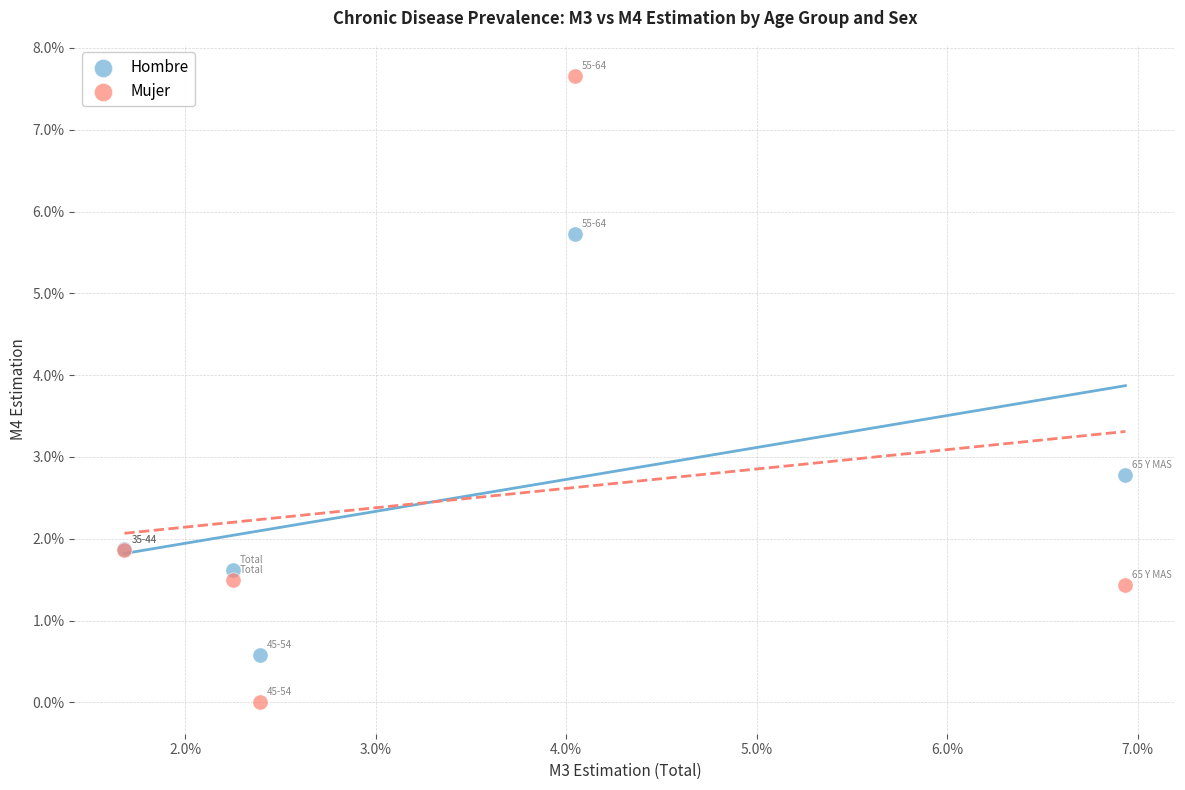

Which series reaches the minimum Y coordinate?

Mujer